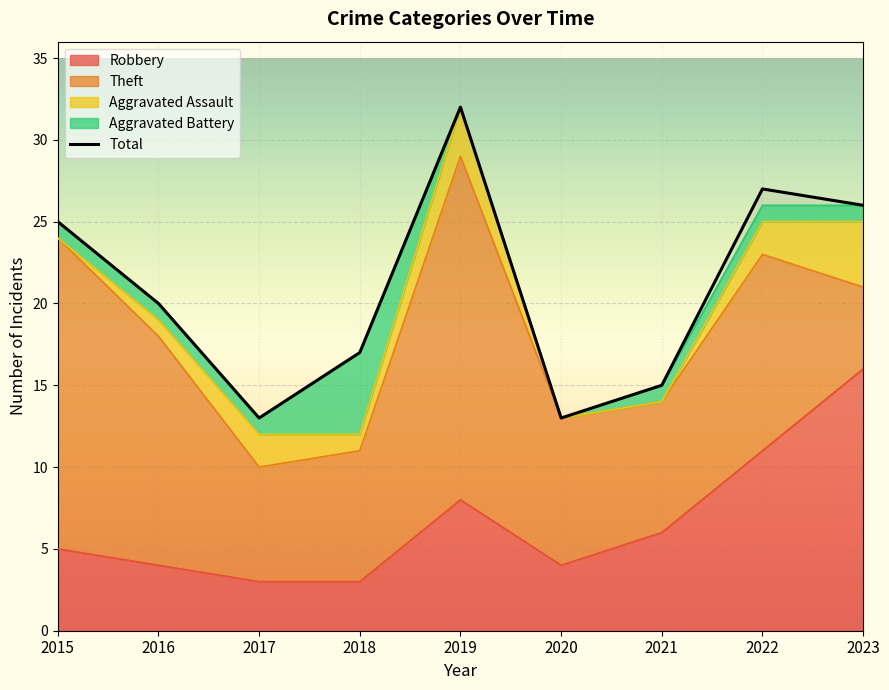

What is the value of the 1st point from the left?

25